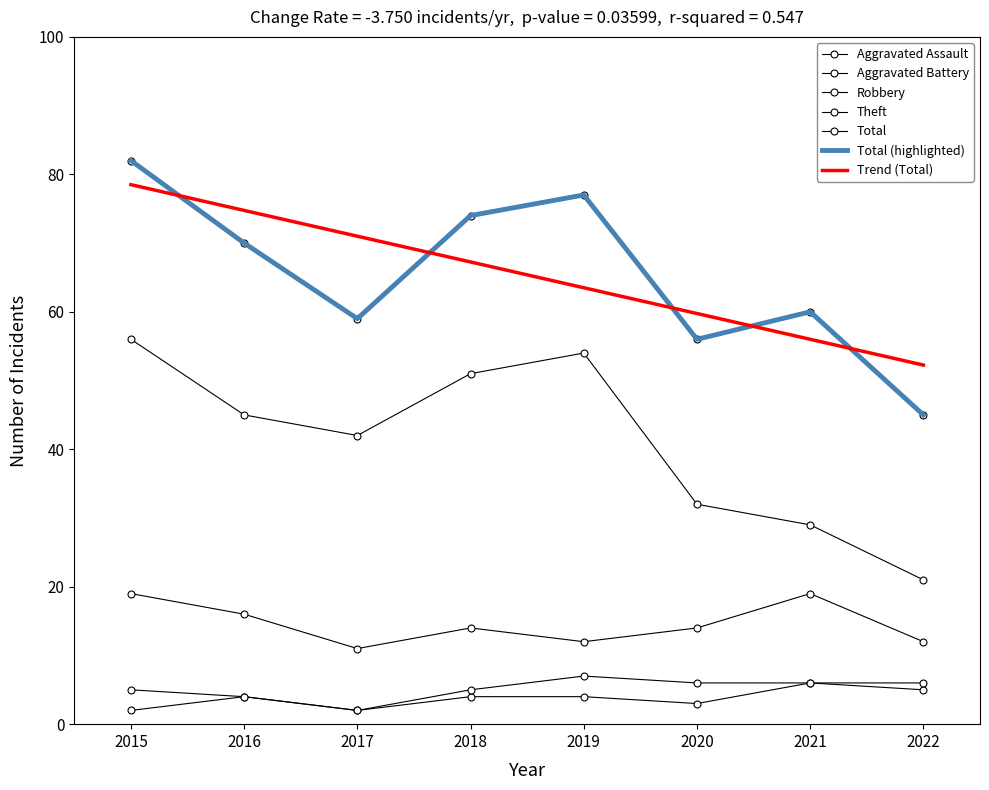

At which category is the sum across all series the highest?

2015